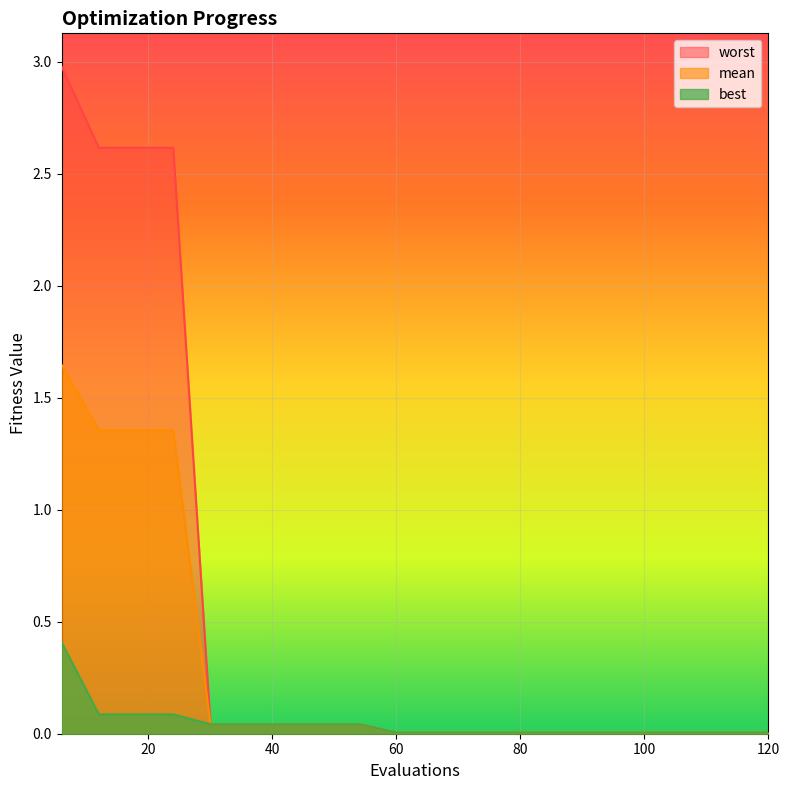

True or false: best and worst cross at least once.

False